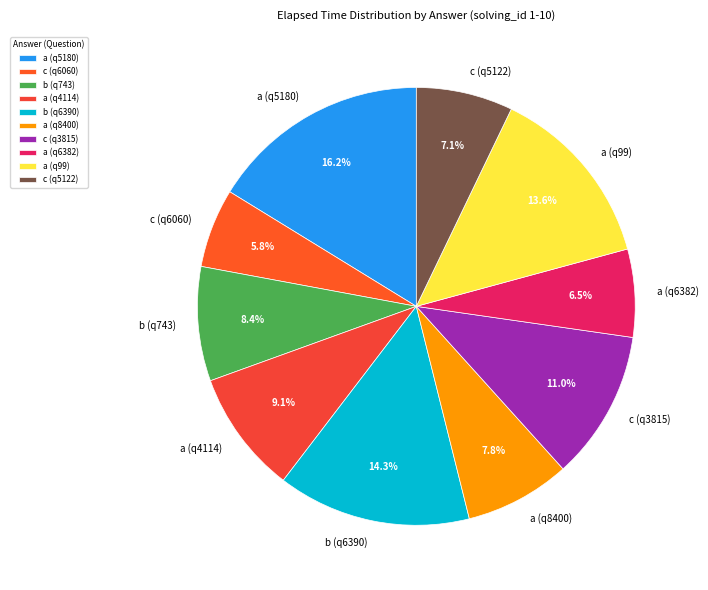

What is the ratio of the value at a (q4114) to the value at b (q6390)?

0.6